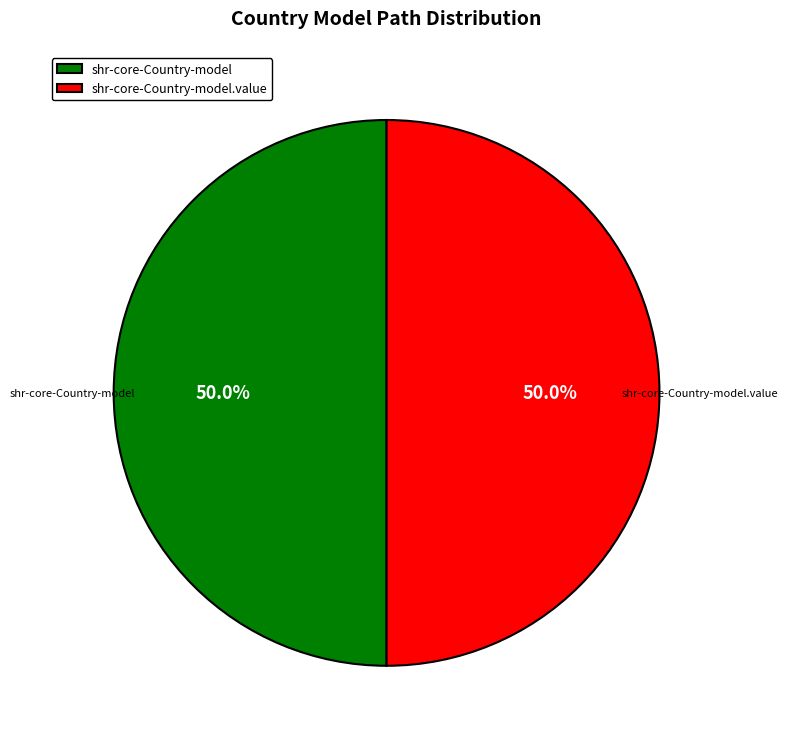

To the nearest percent, what percentage of the pie is shr-core-Country-model.value?

50%